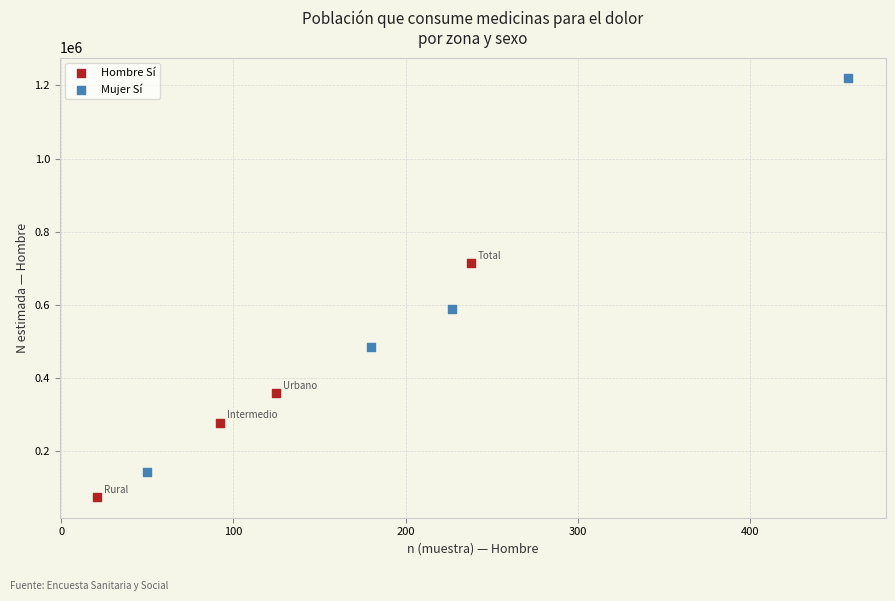

What are all the series names shown in the legend?

Hombre Sí, Mujer Sí